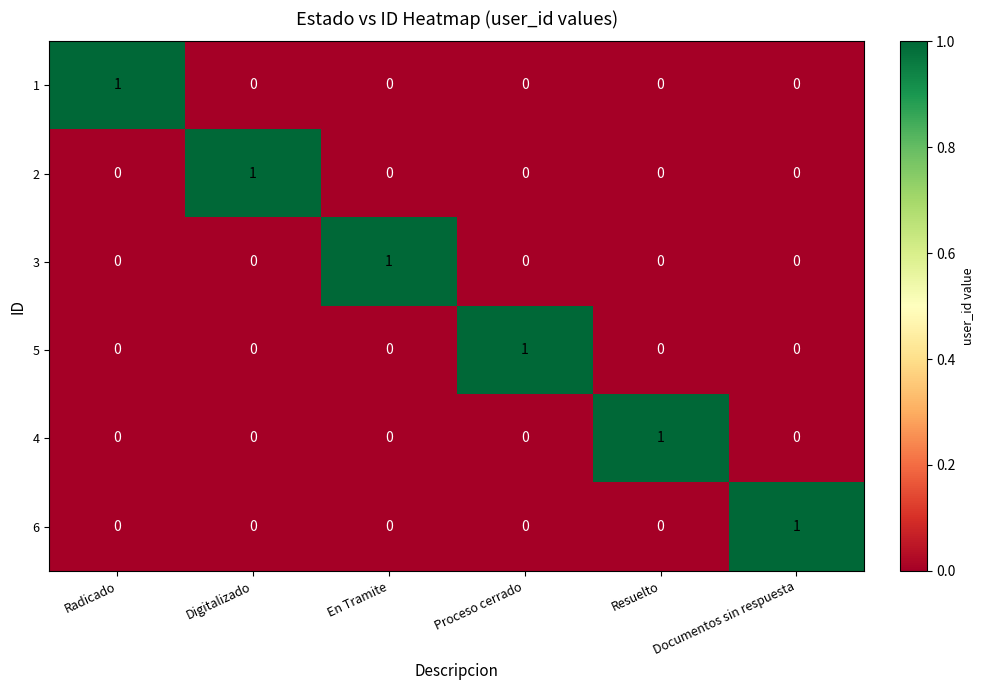

The 1 series shows 0 at En Tramite. True or false?

True